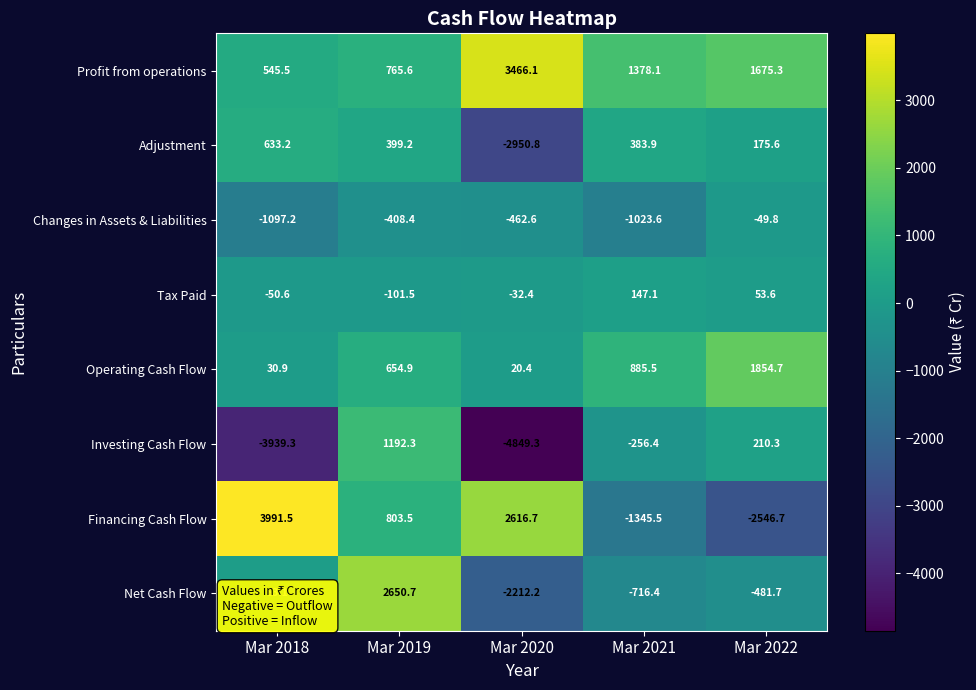

Which series changed the most between Mar 2020 and Mar 2022?

Financing Cash Flow